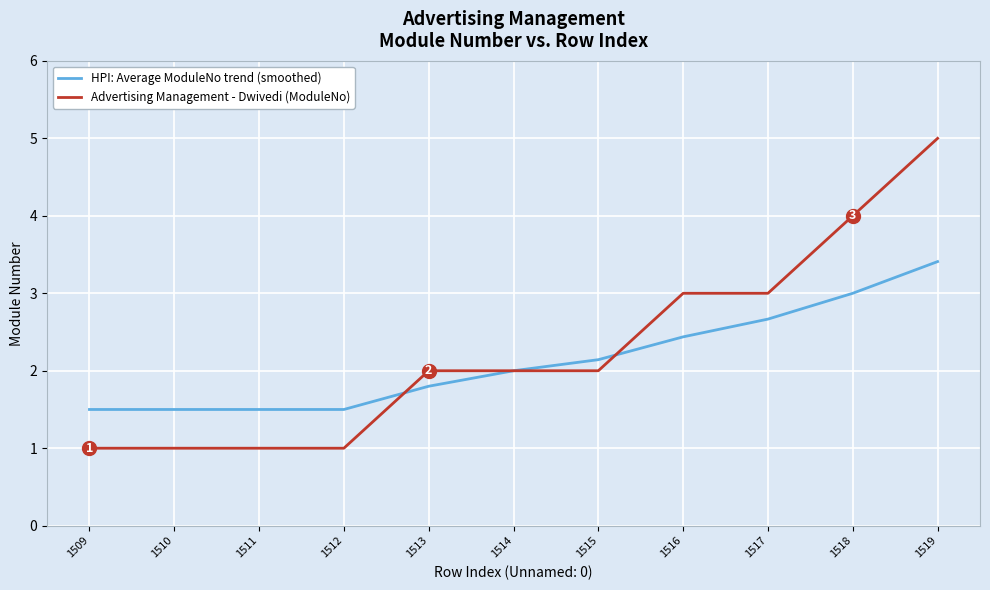

The value of Advertising Management - Dwivedi (ModuleNo) at 1514 is 0.5. True or false?

False